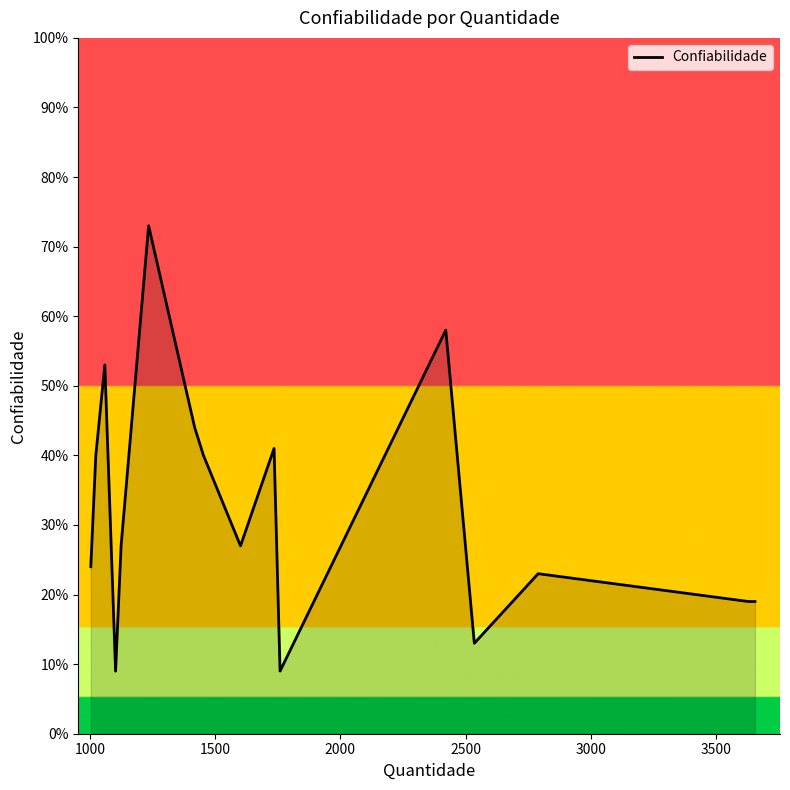

How many lines are shown in the chart?

1